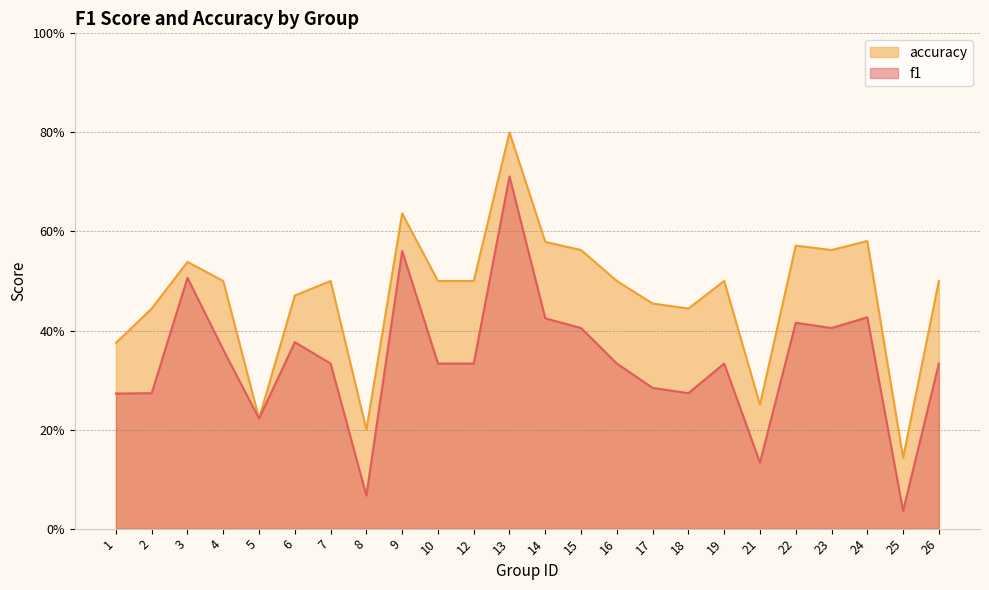

How many interior local valleys does the f1 series have?

6